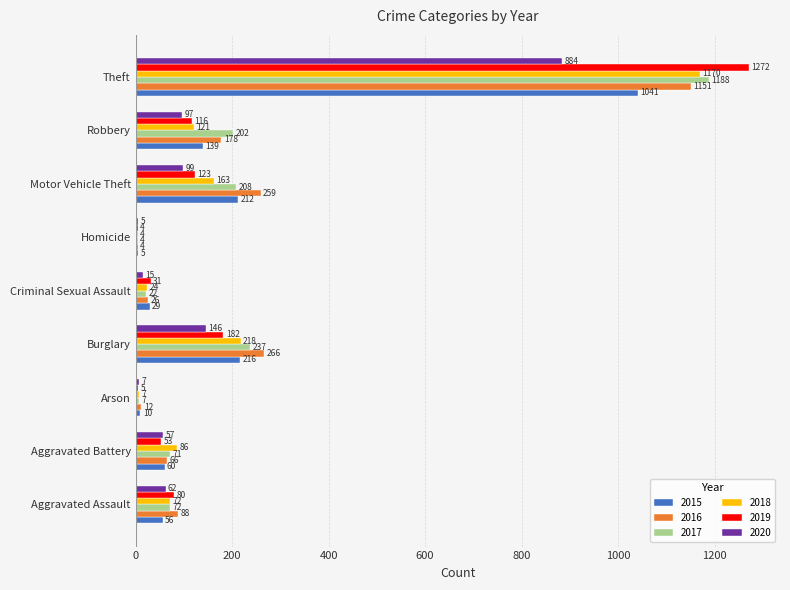

What value does the 2018 series have at Arson, to the nearest 10?

10